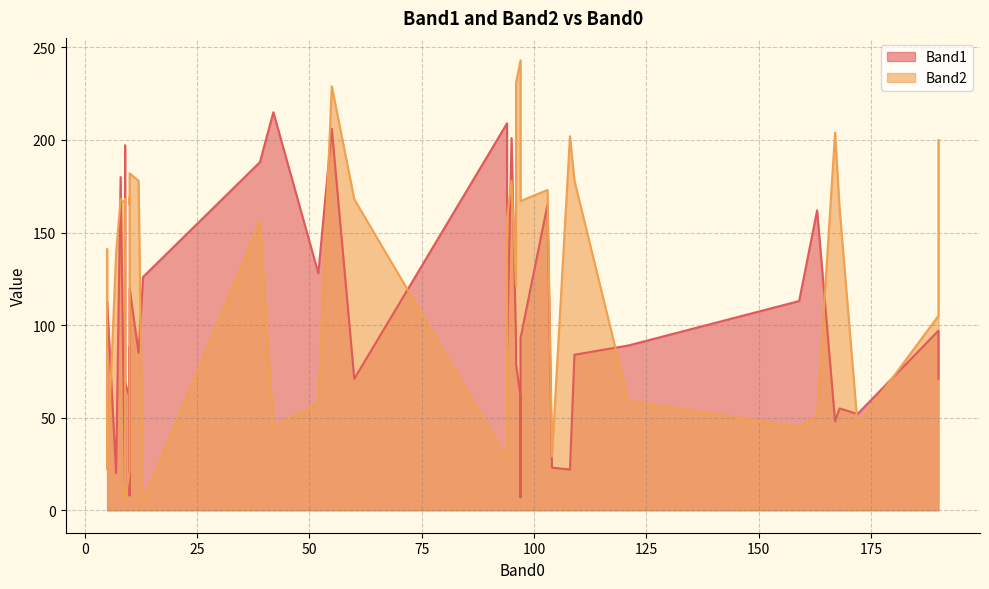

At how many categories does at least one series exceed 141?

26